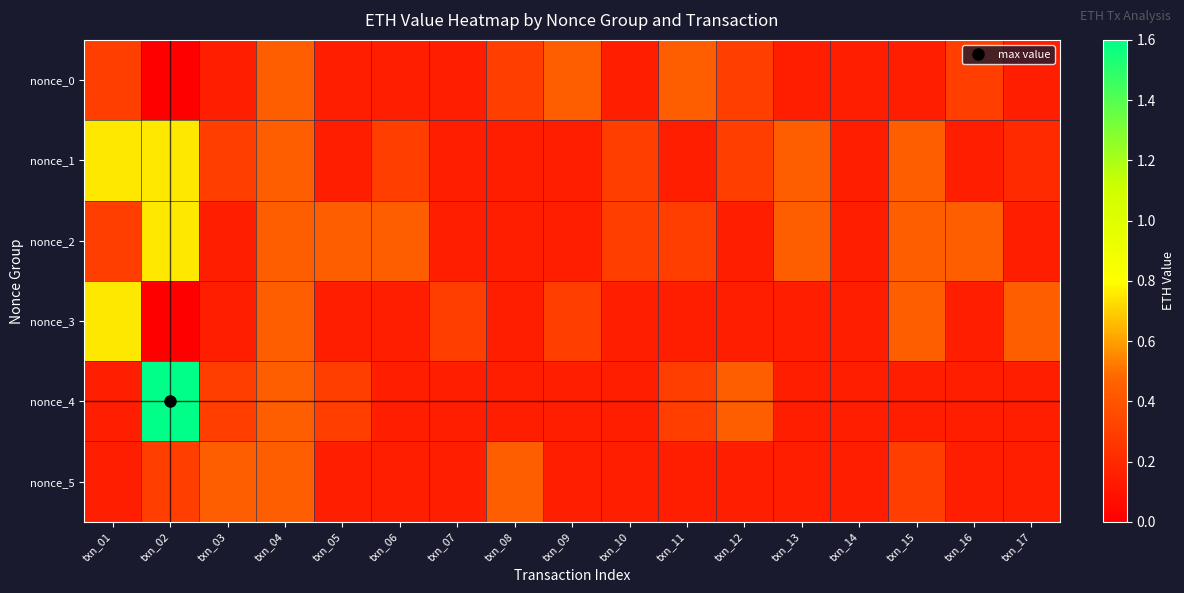

Reading right to left, what are all the values shown in this chart?

nonce_0: txn_17=0.1	txn_16=0.3	txn_15=0.1	txn_14=0.1	txn_13=0.1	txn_12=0.3	txn_11=0.4	txn_10=0.1	txn_09=0.4	txn_08=0.3	txn_07=0.1	txn_06=0.1	txn_05=0.1	txn_04=0.4	txn_03=0.1	txn_02=0.0	txn_01=0.3
nonce_1: txn_17=0.2	txn_16=0.1	txn_15=0.4	txn_14=0.1	txn_13=0.4	txn_12=0.3	txn_11=0.1	txn_10=0.3	txn_09=0.1	txn_08=0.1	txn_07=0.1	txn_06=0.3	txn_05=0.1	txn_04=0.4	txn_03=0.3	txn_02=0.8	txn_01=0.8
nonce_2: txn_17=0.1	txn_16=0.4	txn_15=0.4	txn_14=0.1	txn_13=0.4	txn_12=0.1	txn_11=0.3	txn_10=0.3	txn_09=0.1	txn_08=0.1	txn_07=0.1	txn_06=0.4	txn_05=0.4	txn_04=0.4	txn_03=0.1	txn_02=0.8	txn_01=0.3
nonce_3: txn_17=0.4	txn_16=0.1	txn_15=0.4	txn_14=0.1	txn_13=0.1	txn_12=0.1	txn_11=0.1	txn_10=0.1	txn_09=0.3	txn_08=0.1	txn_07=0.3	txn_06=0.1	txn_05=0.1	txn_04=0.4	txn_03=0.1	txn_02=0.0	txn_01=0.8
nonce_4: txn_17=0.1	txn_16=0.1	txn_15=0.1	txn_14=0.1	txn_13=0.1	txn_12=0.4	txn_11=0.3	txn_10=0.1	txn_09=0.1	txn_08=0.1	txn_07=0.1	txn_06=0.1	txn_05=0.3	txn_04=0.4	txn_03=0.3	txn_02=1.6	txn_01=0.1
nonce_5: txn_17=0.1	txn_16=0.1	txn_15=0.3	txn_14=0.1	txn_13=0.1	txn_12=0.1	txn_11=0.1	txn_10=0.1	txn_09=0.1	txn_08=0.4	txn_07=0.1	txn_06=0.1	txn_05=0.1	txn_04=0.4	txn_03=0.4	txn_02=0.3	txn_01=0.1